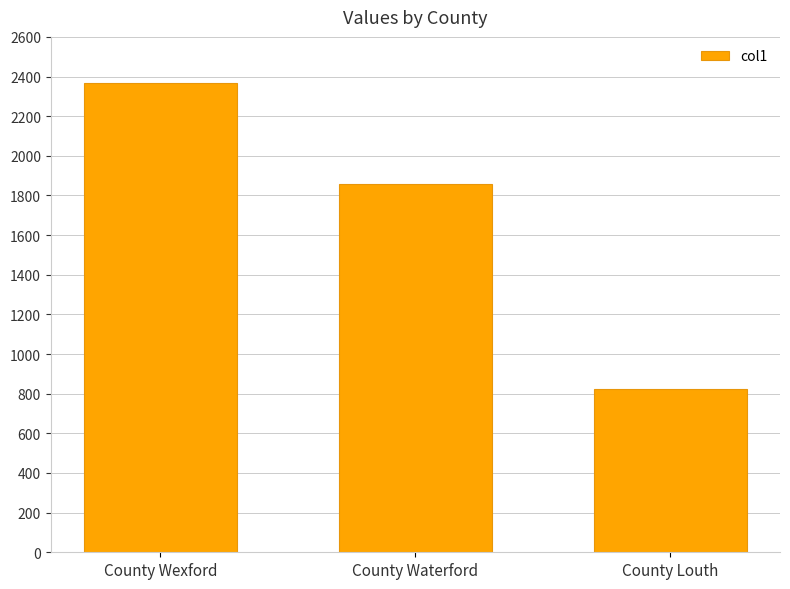

How many bars are there in total?

3